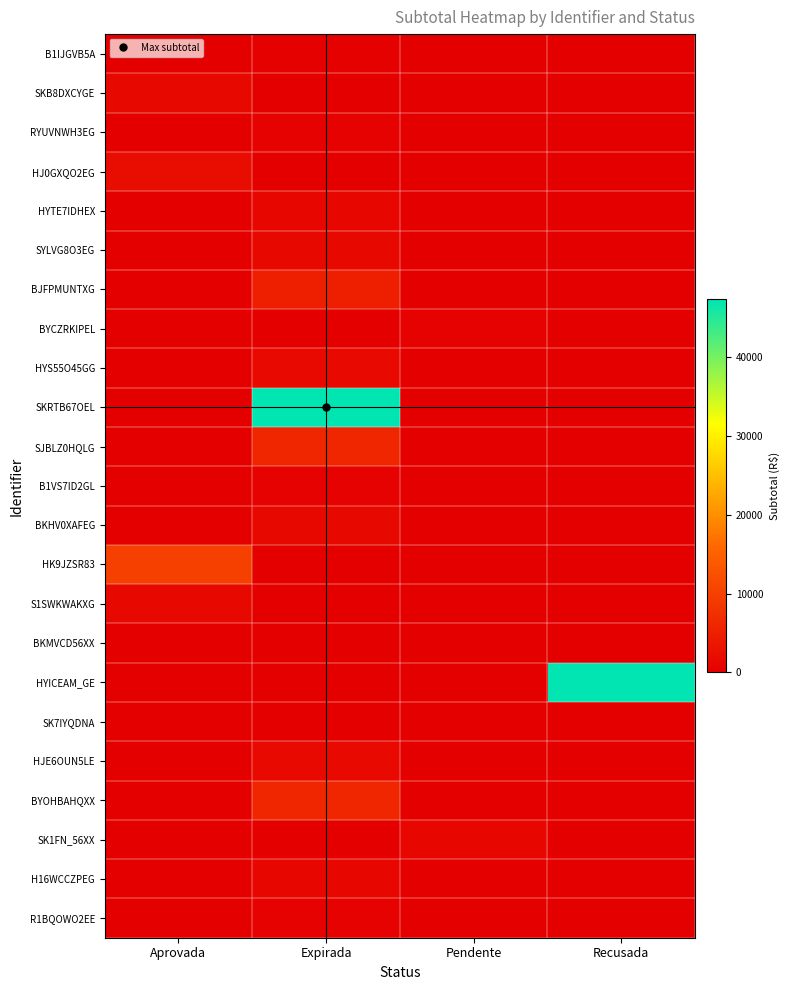

Reading left to right, list all the values displayed in this chart.

B1IJGVB5A: Aprovada=0.0	Expirada=300.0	Pendente=0.0	Recusada=0.0
SKB8DXCYGE: Aprovada=1535.0	Expirada=0.0	Pendente=0.0	Recusada=0.0
RYUVNWH3EG: Aprovada=0.0	Expirada=530.2	Pendente=0.0	Recusada=0.0
HJ0GXQO2EG: Aprovada=2167.3	Expirada=0.0	Pendente=0.0	Recusada=0.0
HYTE7IDHEX: Aprovada=0.0	Expirada=979.7	Pendente=0.0	Recusada=0.0
SYLVG8O3EG: Aprovada=0.0	Expirada=1298.9	Pendente=0.0	Recusada=0.0
BJFPMUNTXG: Aprovada=0.0	Expirada=4984.0	Pendente=0.0	Recusada=0.0
BYCZRKIPEL: Aprovada=0.0	Expirada=0.0	Pendente=530.2	Recusada=0.0
HYS55O45GG: Aprovada=0.0	Expirada=1700.0	Pendente=0.0	Recusada=0.0
SKRTB67OEL: Aprovada=0.0	Expirada=47370.0	Pendente=0.0	Recusada=0.0
SJBLZ0HQLG: Aprovada=0.0	Expirada=5996.8	Pendente=0.0	Recusada=0.0
B1VS7ID2GL: Aprovada=0.0	Expirada=490.4	Pendente=0.0	Recusada=0.0
BKHV0XAFEG: Aprovada=0.0	Expirada=1535.0	Pendente=0.0	Recusada=0.0
HK9JZSR83: Aprovada=10000.0	Expirada=0.0	Pendente=0.0	Recusada=0.0
S1SWKWAKXG: Aprovada=1535.0	Expirada=0.0	Pendente=0.0	Recusada=0.0
BKMVCD56XX: Aprovada=0.0	Expirada=0.0	Pendente=40.9	Recusada=0.0
HYICEAM_GE: Aprovada=0.0	Expirada=0.0	Pendente=0.0	Recusada=47370.0
SK7IYQDNA: Aprovada=0.0	Expirada=0.0	Pendente=0.0	Recusada=0.0
HJE6OUN5LE: Aprovada=0.0	Expirada=1700.0	Pendente=0.0	Recusada=0.0
BYOHBAHQXX: Aprovada=0.0	Expirada=5996.8	Pendente=0.0	Recusada=0.0
SK1FN_56XX: Aprovada=0.0	Expirada=0.0	Pendente=1172.5	Recusada=0.0
H16WCCZPEG: Aprovada=0.0	Expirada=1047.7	Pendente=0.0	Recusada=0.0
R1BQOWO2EE: Aprovada=0.0	Expirada=549.2	Pendente=0.0	Recusada=0.0